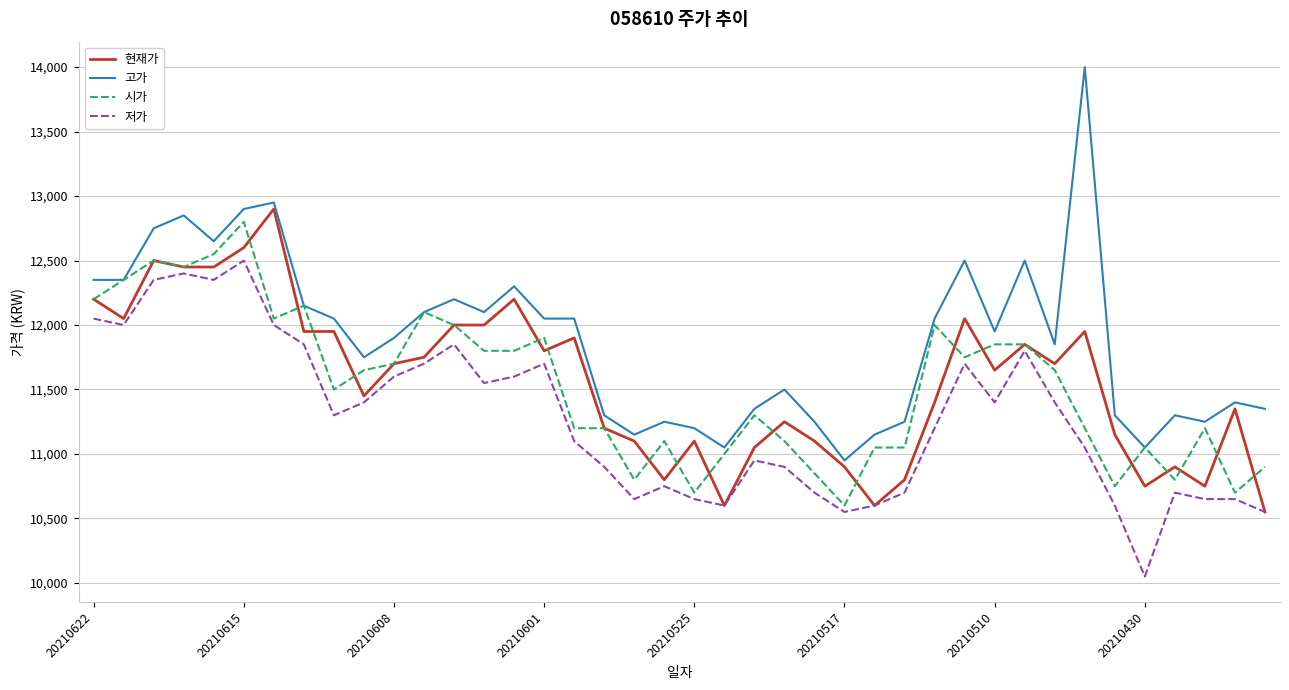

What is the average value of the 고가 series?

11884